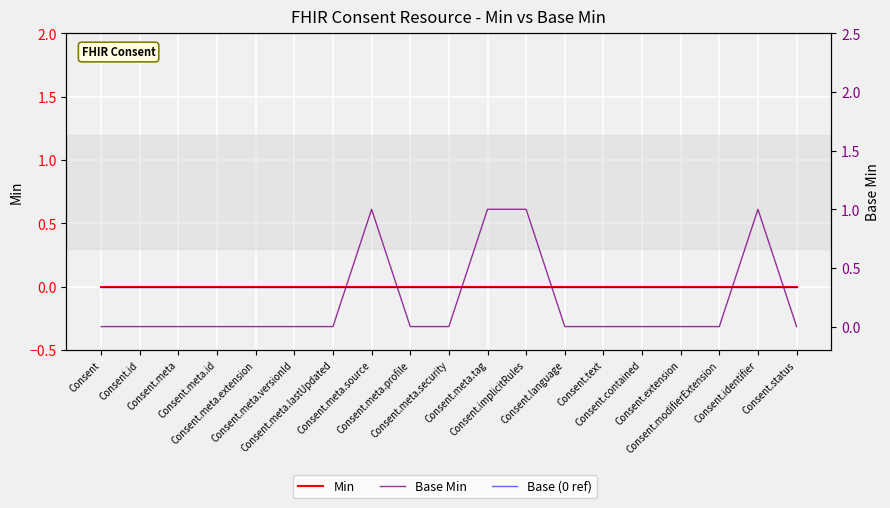

What is the label of the 12th point from the left?

Consent.implicitRules